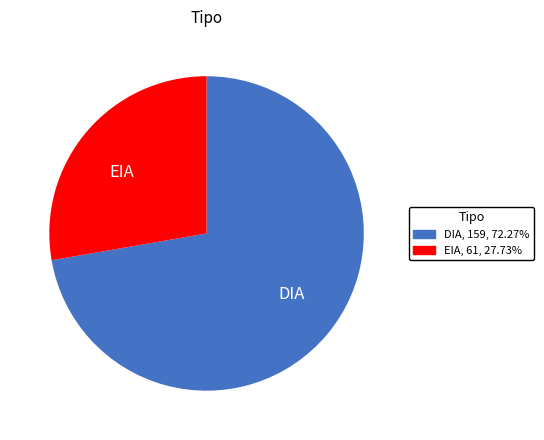

Which category accounts for the majority?

DIA